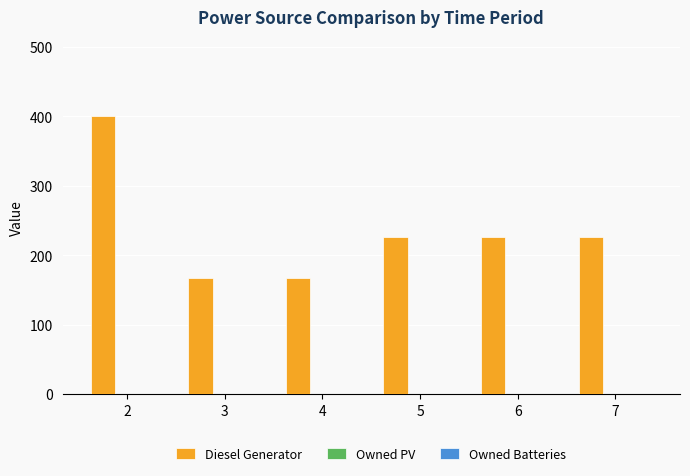

How many series are shown in this chart?

1